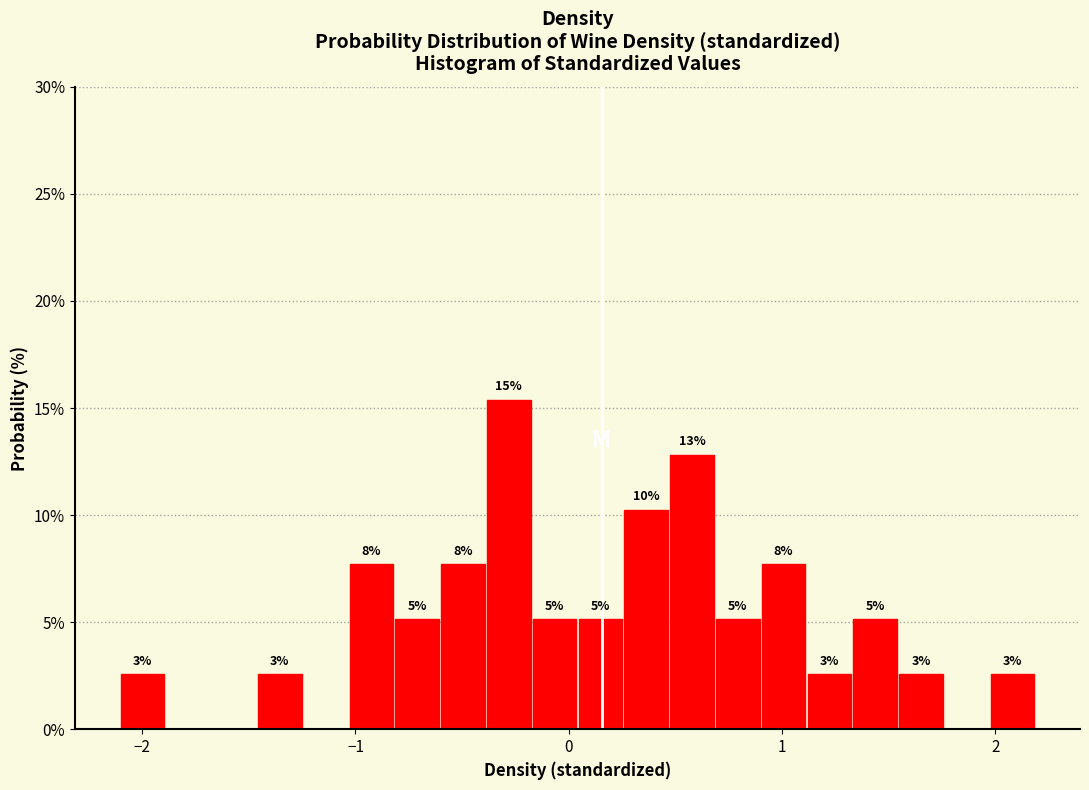

Read against the x-axis, roughly where is the centre of the tallest bar?

-0.3